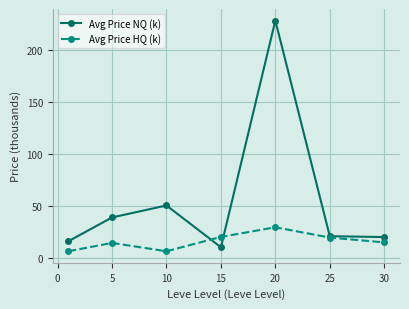

How many interior local peaks does the Avg Price HQ (k) series have?

2